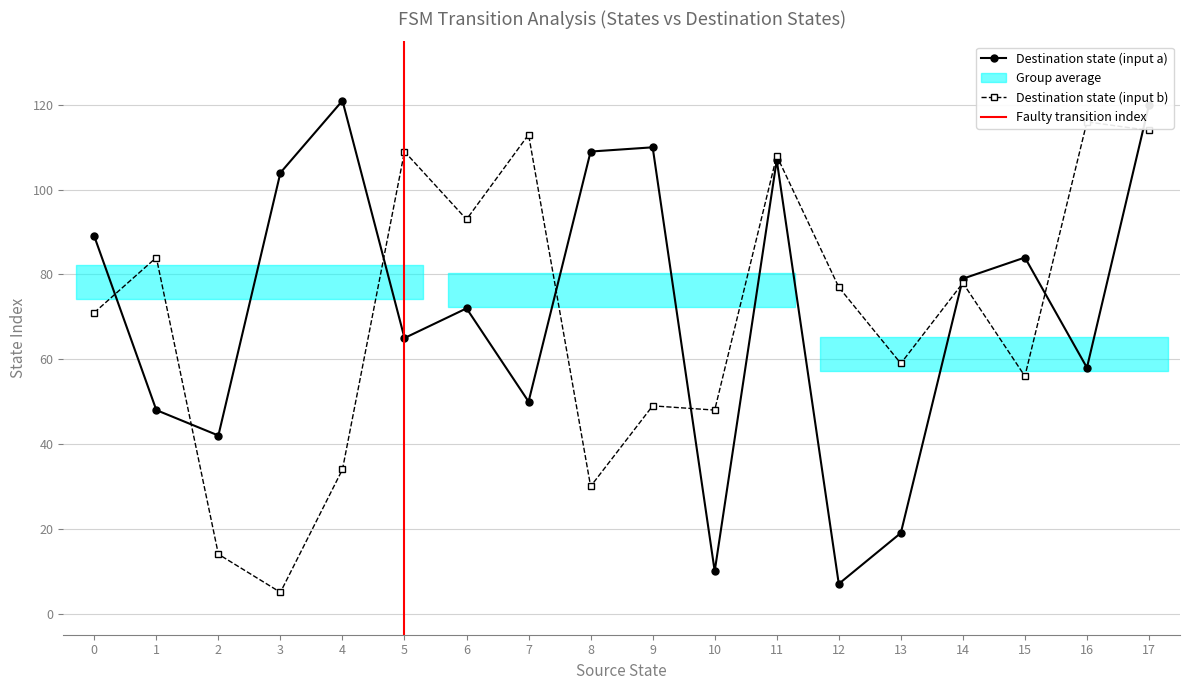

How many lines are shown in the chart?

2